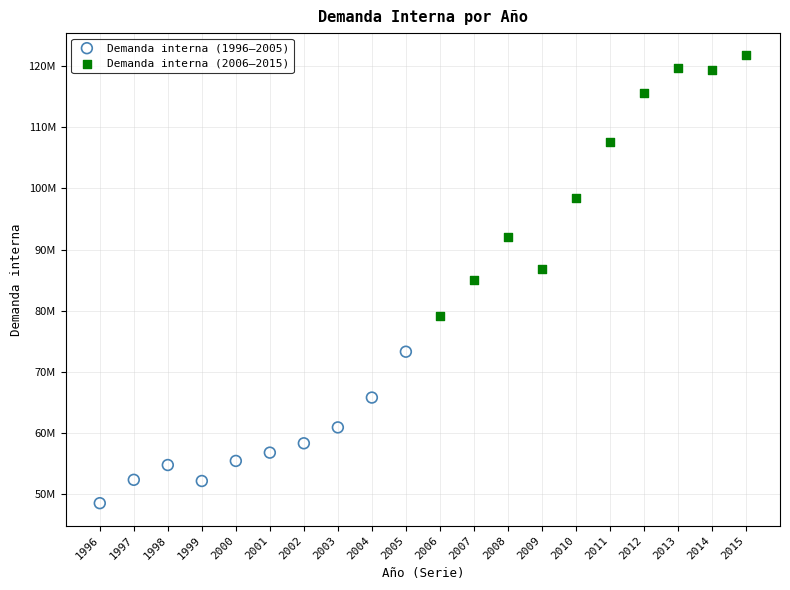

What are all the series names shown in the legend?

Demanda interna (1996–2005), Demanda interna (2006–2015)